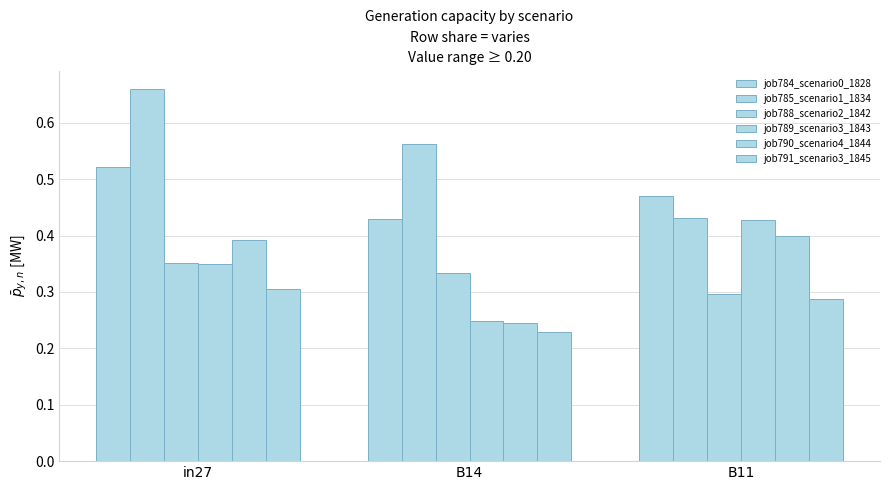

What is the label of the 1st bar from the left?

in27